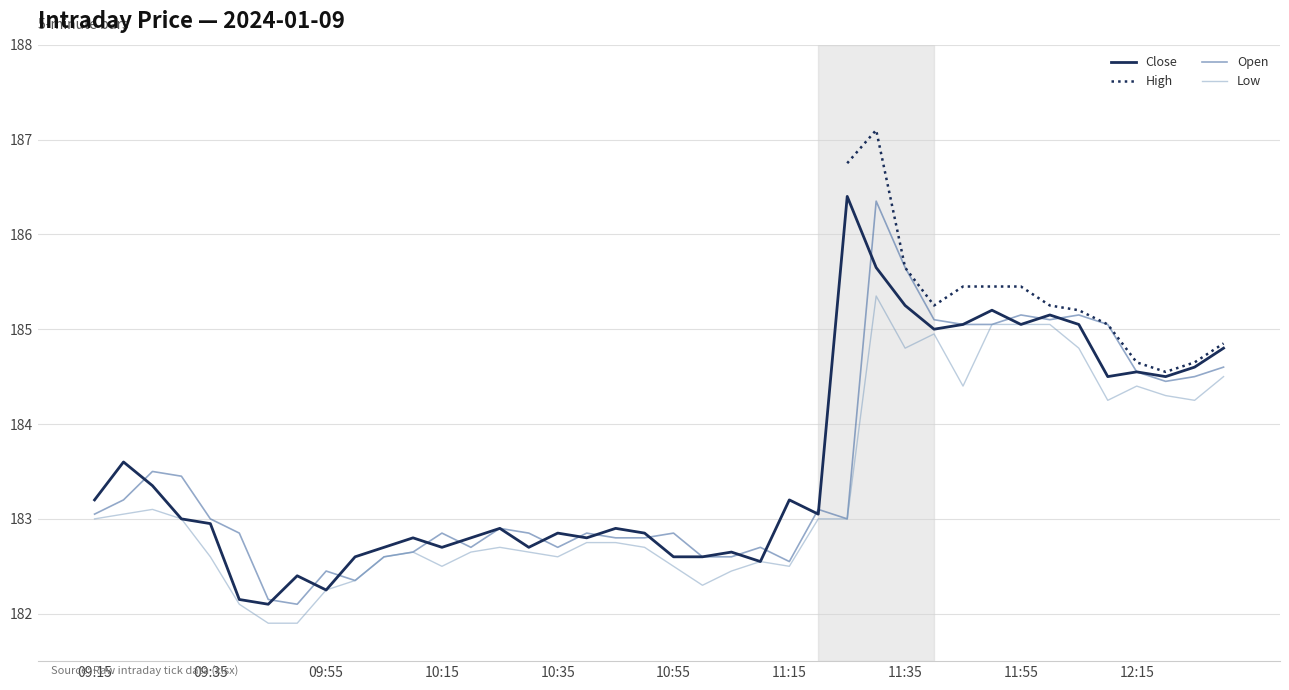

Is it true that Low equals 96.9 at 10:45?

False